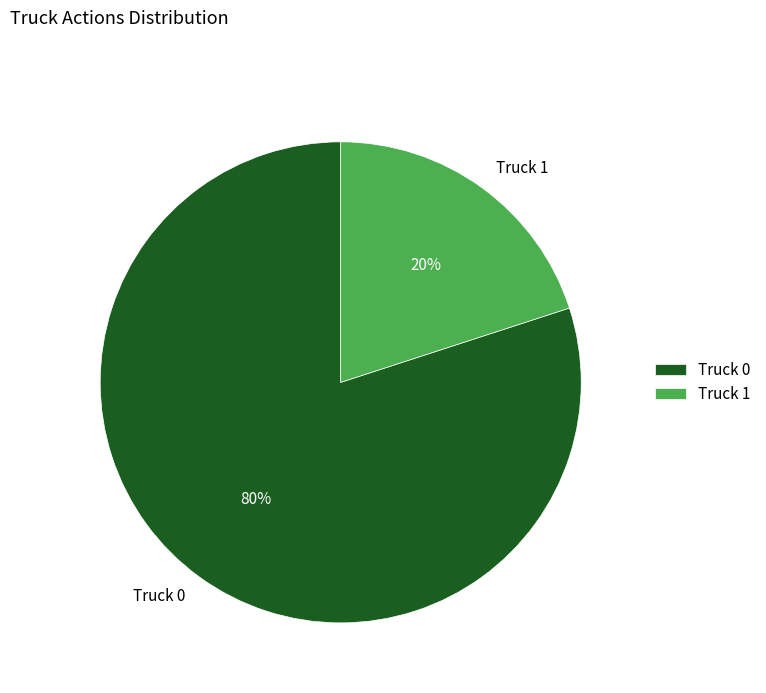

To the nearest percent, what is the combined percentage of Truck 1 and Truck 0?

100%